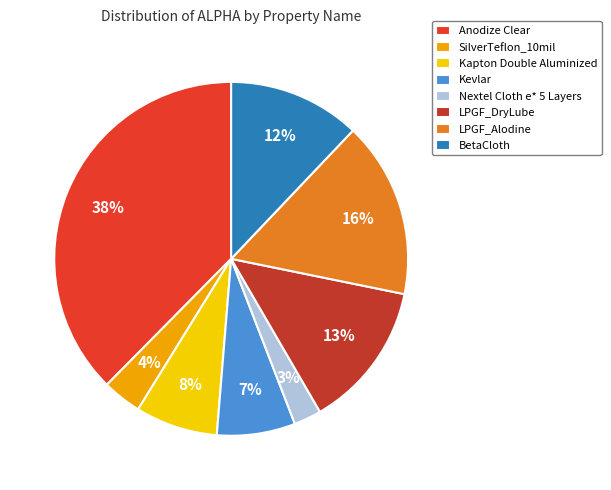

Which category has the biggest portion of the pie?

Anodize Clear